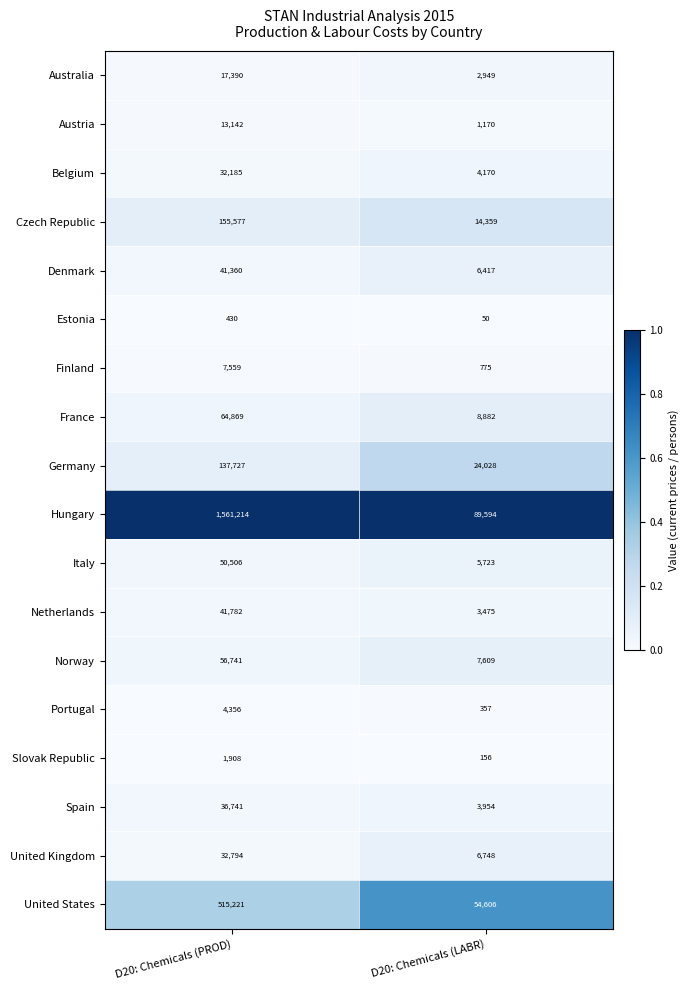

Rank the series by their maximum value, from lowest to highest.

Estonia, Slovak Republic, Portugal, Finland, Austria, Australia, Belgium, United Kingdom, Spain, Denmark, Netherlands, Italy, Norway, France, Germany, Czech Republic, United States, Hungary